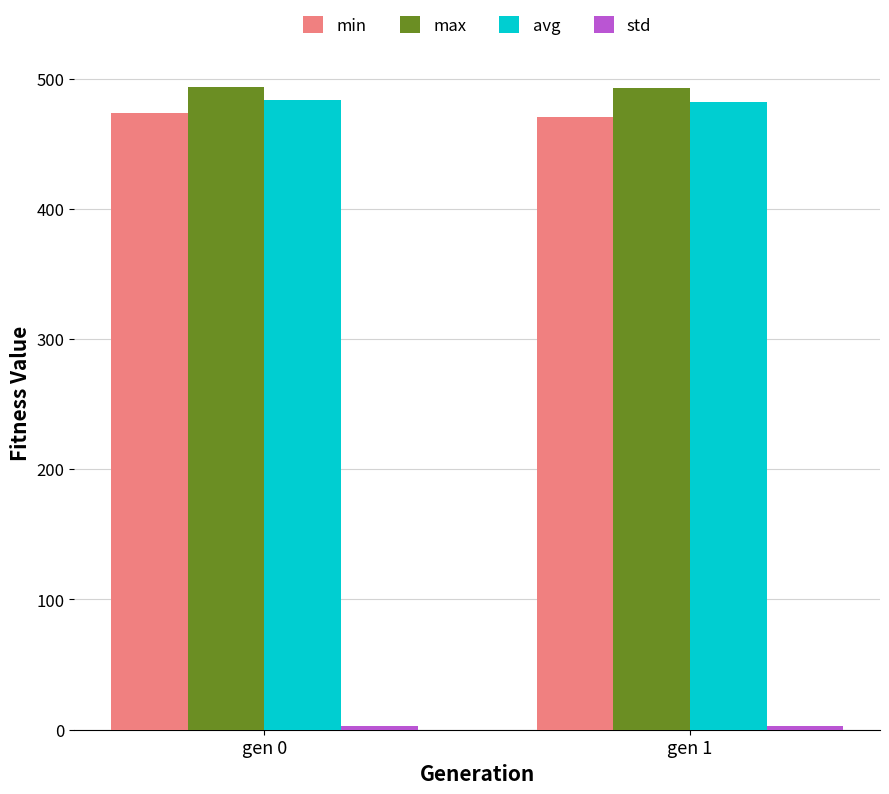

What is the spread (max minus min) of values at gen 1?

489.9